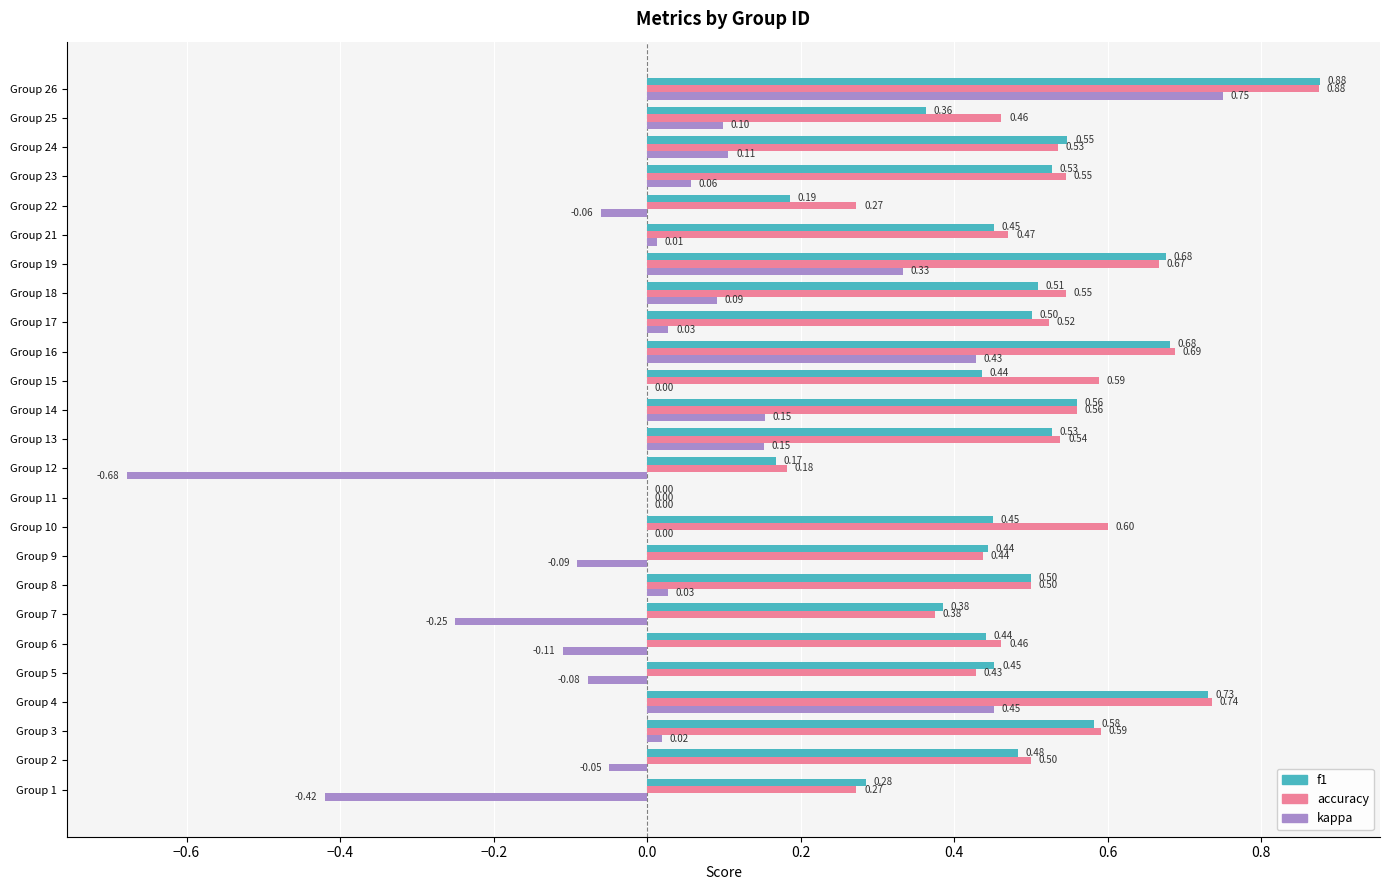

Which series has the largest total across all categories?

accuracy